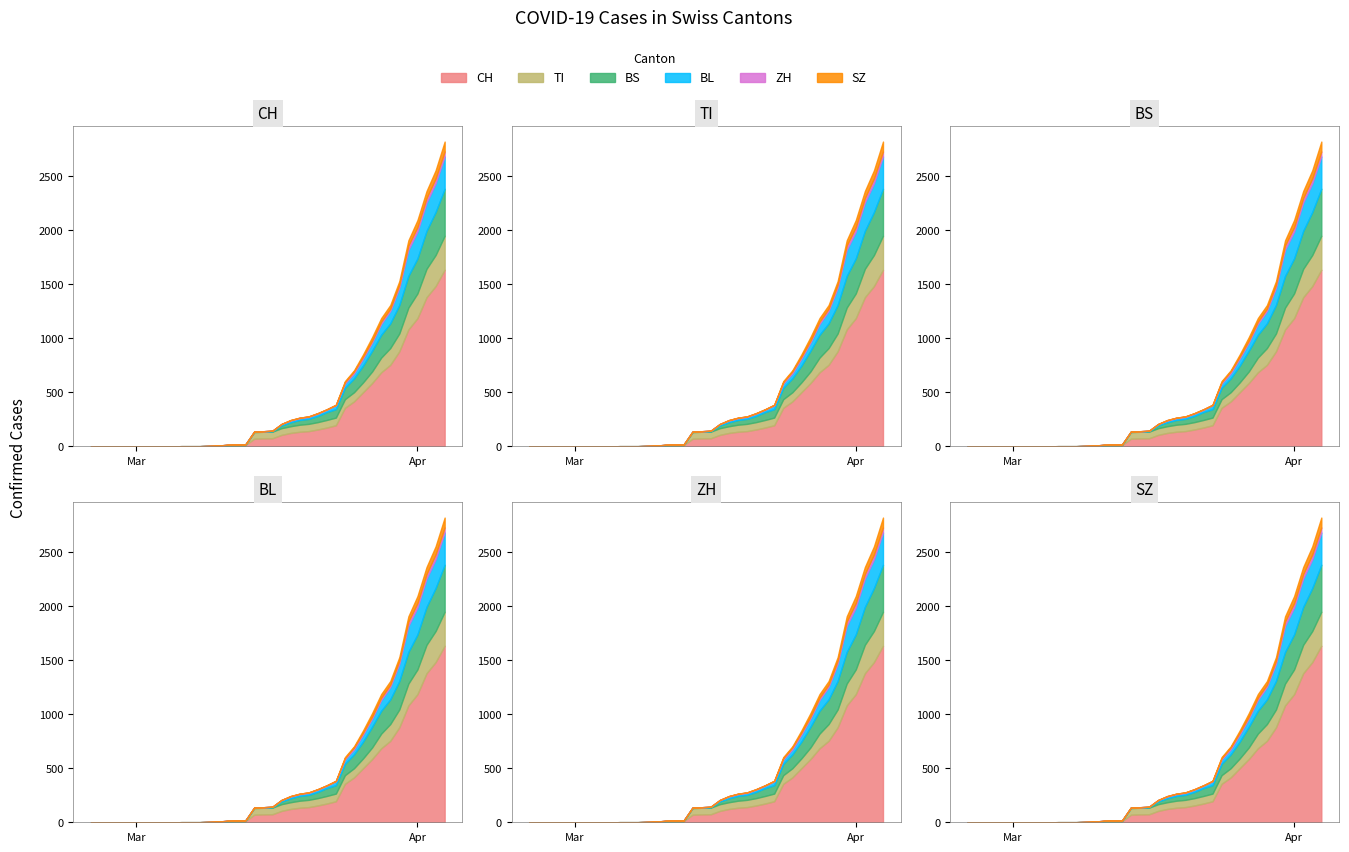

Reading right to left, list all the values displayed in this chart.

CH: 39=1630	38=1479	37=1376	36=1183	35=1079	34=877	33=752	32=683	31=584	30=499	29=414	28=355	27=194	26=173	25=155	24=140	23=134	22=123	21=105	20=74	19=73	18=70	17=9	16=9	15=8	14=4	13=3	12=1	11=1	10=1	9=0	8=0	7=0	6=0	5=0	4=0	3=0	2=0	1=0	0=0
TI: 39=314	38=287	37=263	36=229	35=202	34=165	33=155	32=136	31=107	30=91	29=85	28=80	27=71	26=70	25=68	24=67	23=65	22=62	21=62	20=61	19=61	18=61	17=0	16=0	15=0	14=0	13=0	12=0	11=0	10=0	9=0	8=0	7=0	6=0	5=0	4=0	3=0	2=0	1=0	0=0
BS: 39=434	38=397	37=350	36=323	35=292	34=263	33=228	32=211	31=191	30=155	29=128	28=105	27=78	26=73	25=57	24=46	23=44	22=36	21=25	20=4	19=0	18=4	17=4	16=4	15=4	14=0	13=0	12=0	11=0	10=0	9=0	8=0	7=0	6=0	5=0	4=0	3=0	2=0	1=0	0=0
BL: 39=298	38=266	37=262	36=249	35=242	34=158	33=115	32=100	31=76	30=65	29=46	28=40	27=35	26=21	25=21	24=18	23=16	22=16	21=13	20=5	19=5	18=2	17=2	16=2	15=2	14=2	13=1	12=0	11=0	10=0	9=0	8=0	7=0	6=0	5=0	4=0	3=0	2=0	1=0	0=0
ZH: 39=46	38=44	37=41	36=40	35=39	34=29	33=21	32=21	31=18	30=18	29=18	28=12	27=5	26=5	25=5	24=5	23=5	22=5	21=1	20=0	19=0	18=0	17=0	16=0	15=0	14=0	13=0	12=0	11=0	10=0	9=0	8=0	7=0	6=0	5=0	4=0	3=0	2=0	1=0	0=0
SZ: 39=92	38=75	37=65	36=65	35=48	34=33	33=33	32=33	31=32	30=20	29=10	28=10	27=0	26=0	25=0	24=0	23=0	22=0	21=0	20=0	19=0	18=0	17=0	16=0	15=0	14=0	13=0	12=0	11=0	10=0	9=0	8=0	7=0	6=0	5=0	4=0	3=0	2=0	1=0	0=0